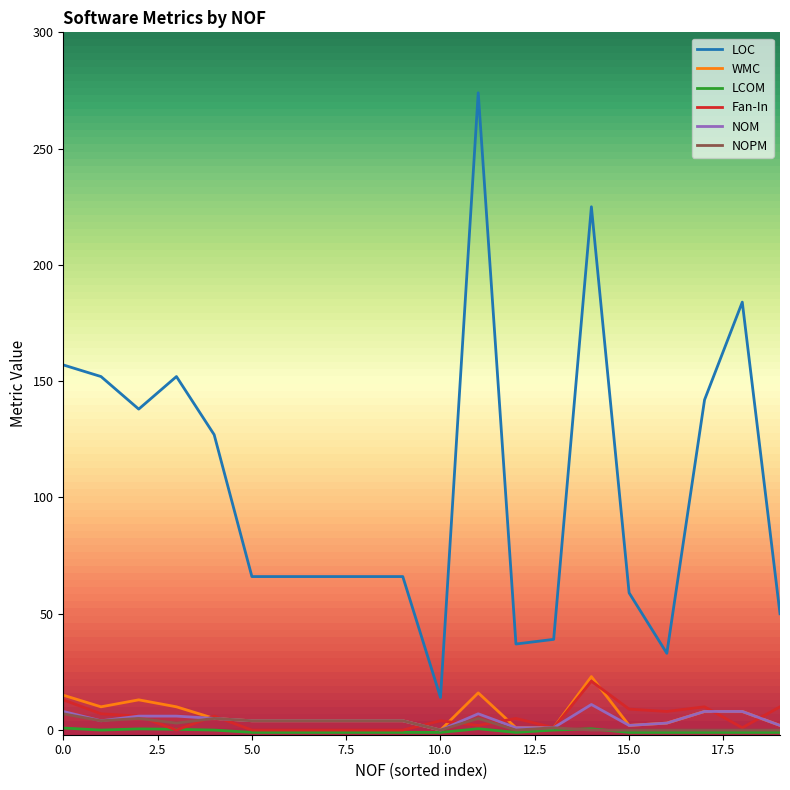

Which series has the widest spread of values?

LOC